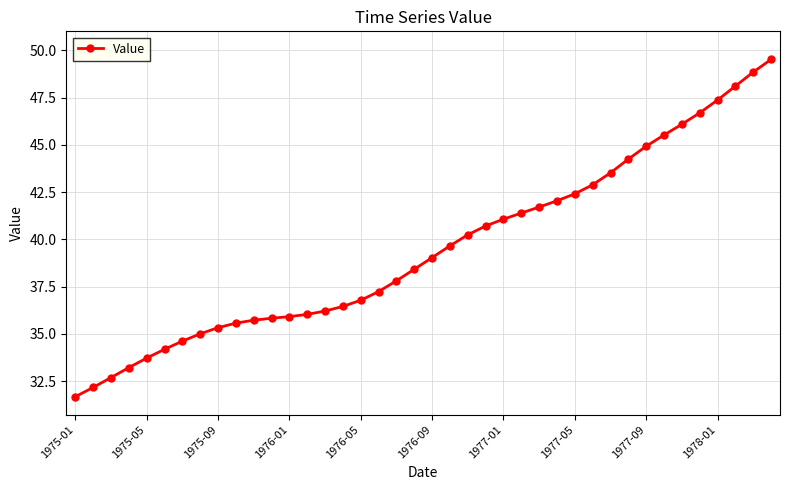

What is the maximum value shown in the chart?

49.5